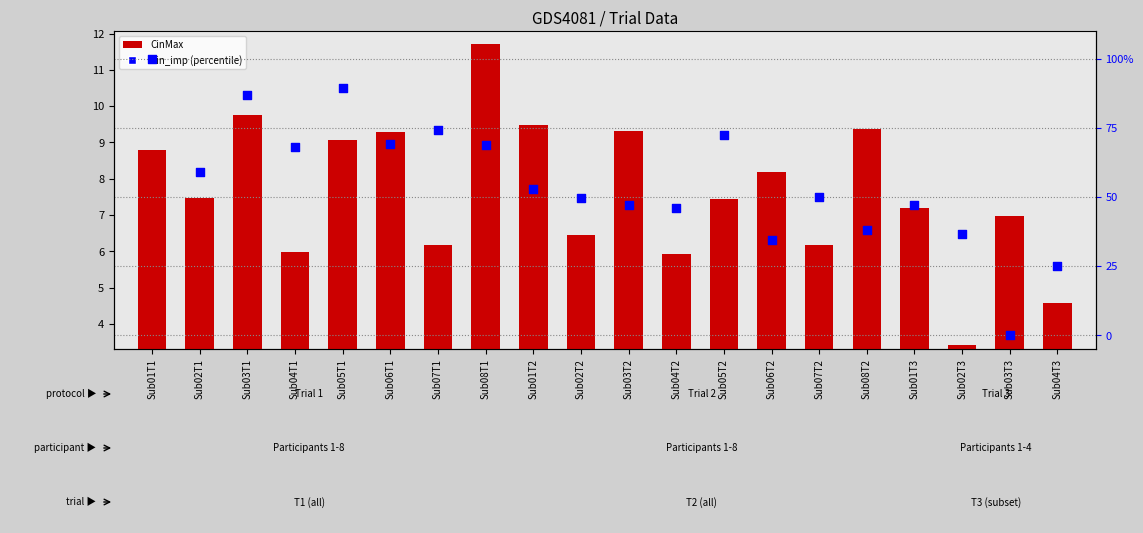

Which series reaches the maximum Y coordinate?

Cin_imp (percentile)